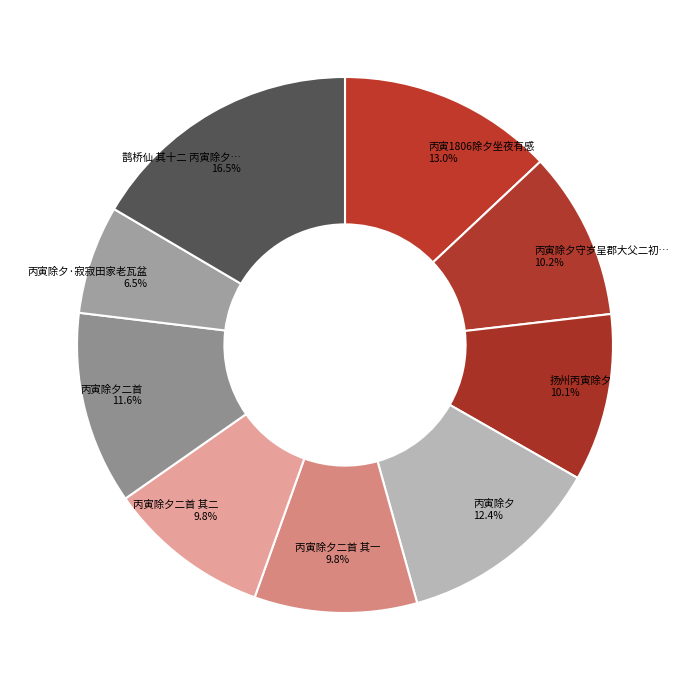

To the nearest percent, what is the average slice percentage?

11%